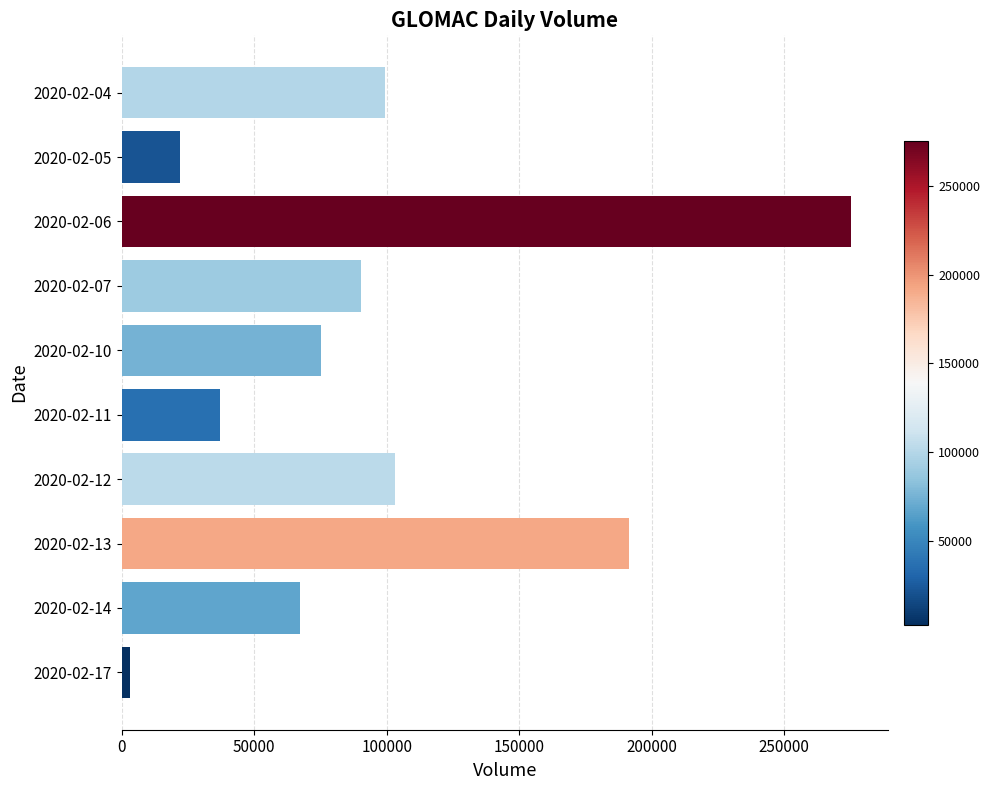

List the labels in order of value, largest first.

2020-02-06, 2020-02-13, 2020-02-12, 2020-02-04, 2020-02-07, 2020-02-10, 2020-02-14, 2020-02-11, 2020-02-05, 2020-02-17